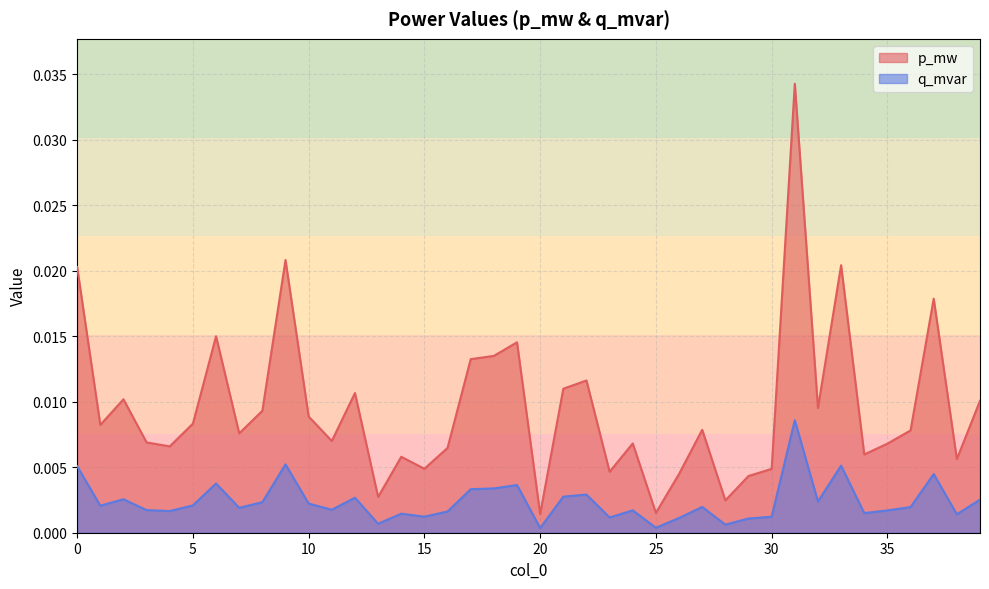

The value of p_mw at 20 is 0.0. True or false?

False